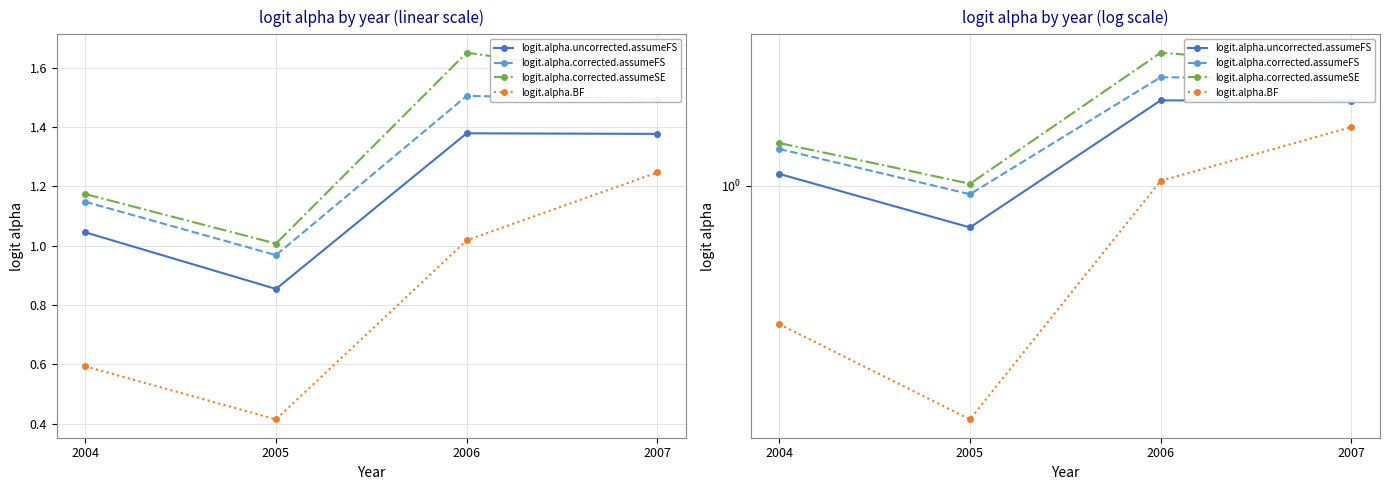

Reading left to right, transcribe all the data shown in this chart.

logit.alpha.uncorrected.assumeFS: 2004=1.0	2005=0.9	2006=1.4	2007=1.4
logit.alpha.corrected.assumeFS: 2004=1.1	2005=1.0	2006=1.5	2007=1.5
logit.alpha.corrected.assumeSE: 2004=1.2	2005=1.0	2006=1.7	2007=1.6
logit.alpha.BF: 2004=0.6	2005=0.4	2006=1.0	2007=1.2